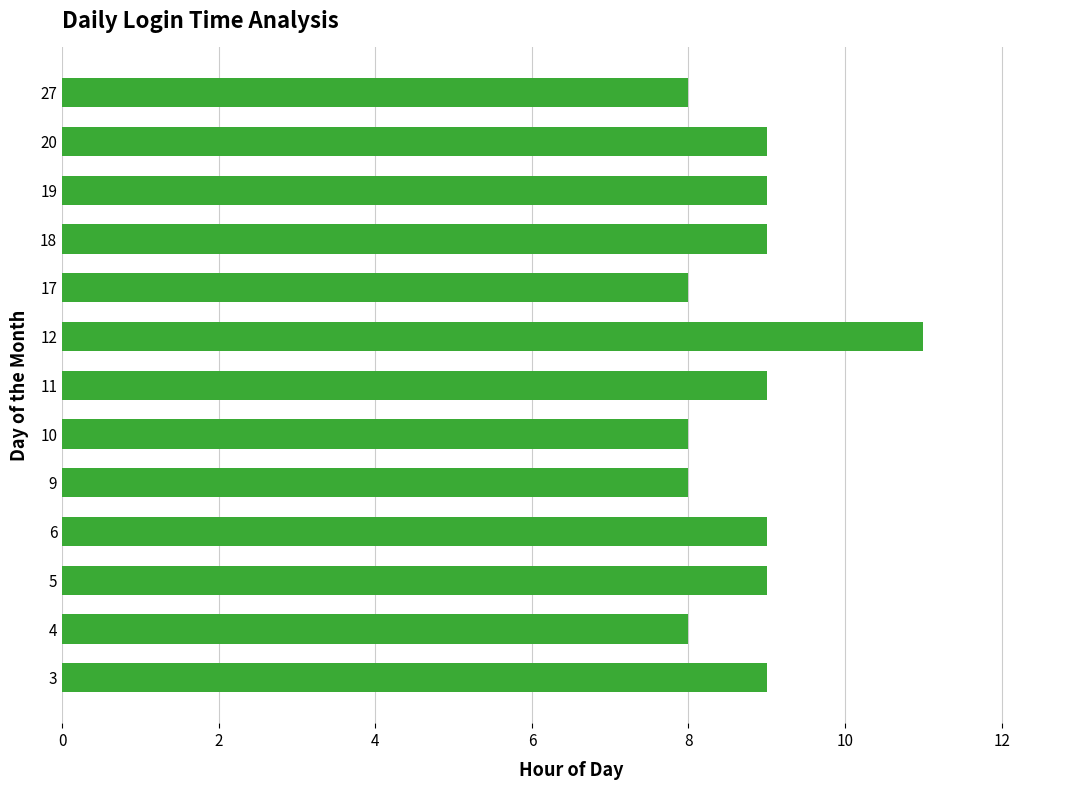

What is the greatest value displayed?

11